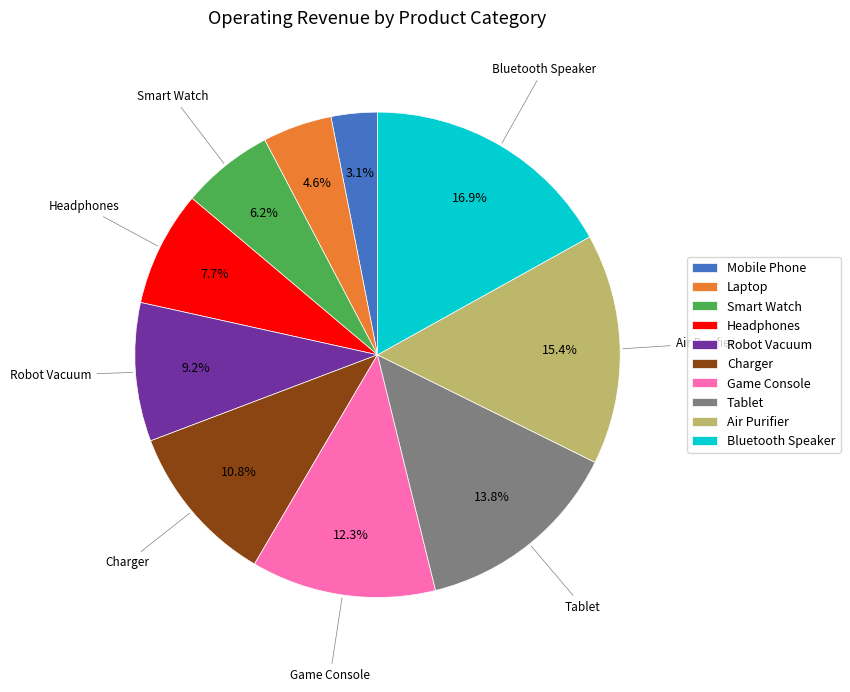

To the nearest percent, what is the difference between the Laptop and Air Purifier slice percentages?

11%